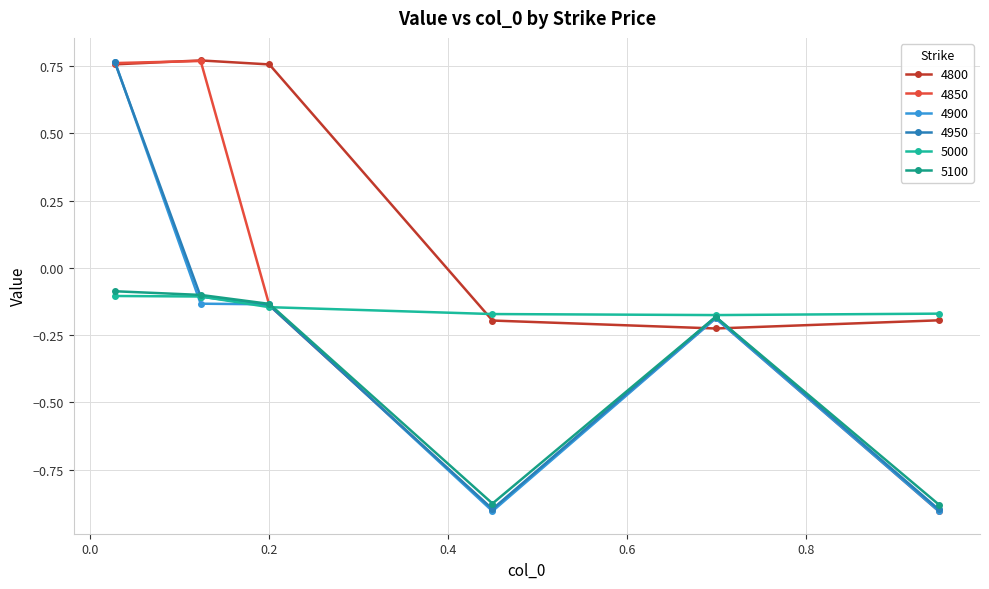

Is this an area chart (filled region under the line)?

No